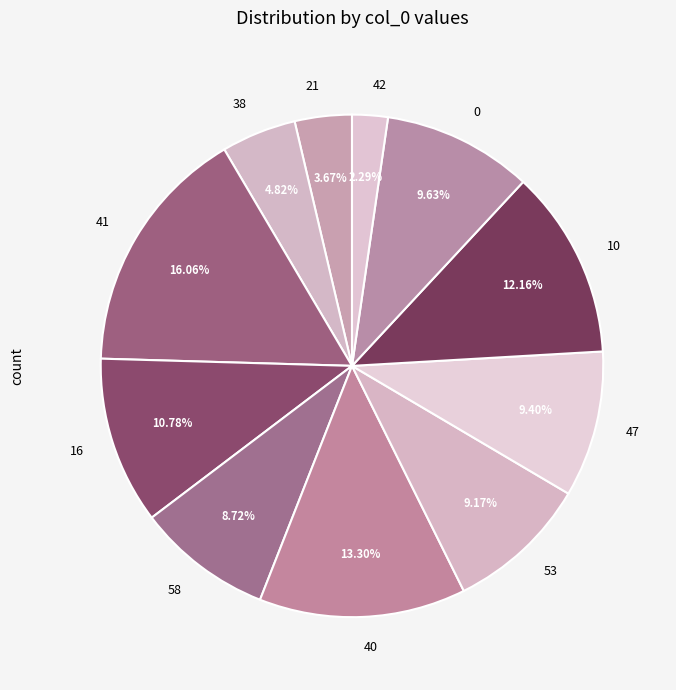

Is it true that 41 is 31% of the pie?

False